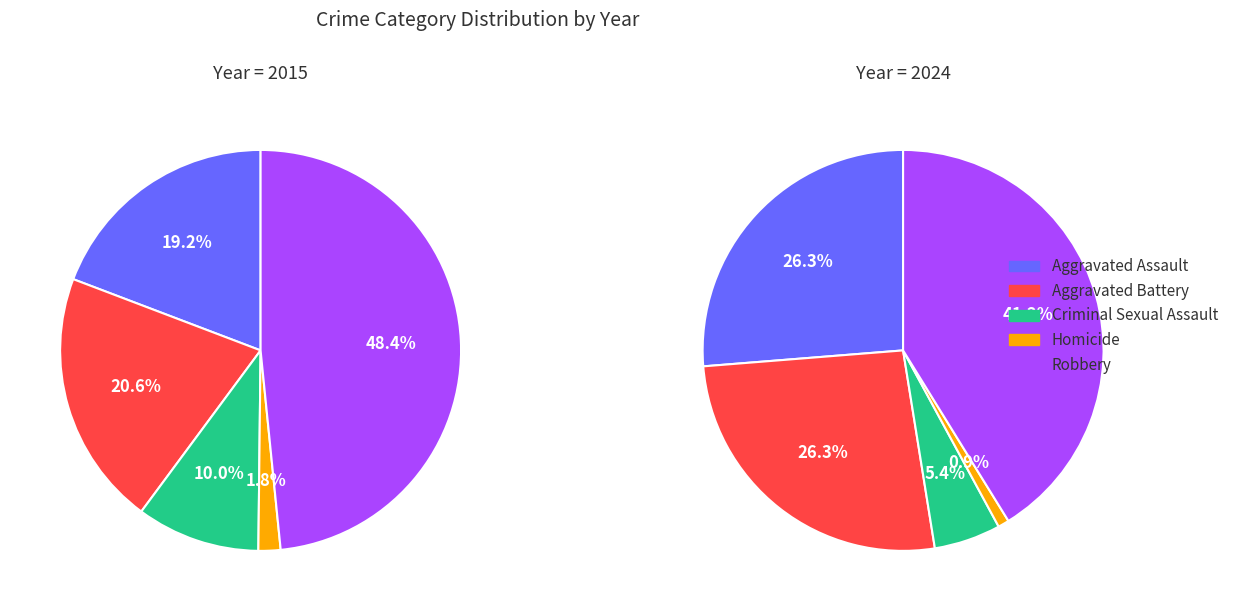

How many slices are in this pie chart?

10